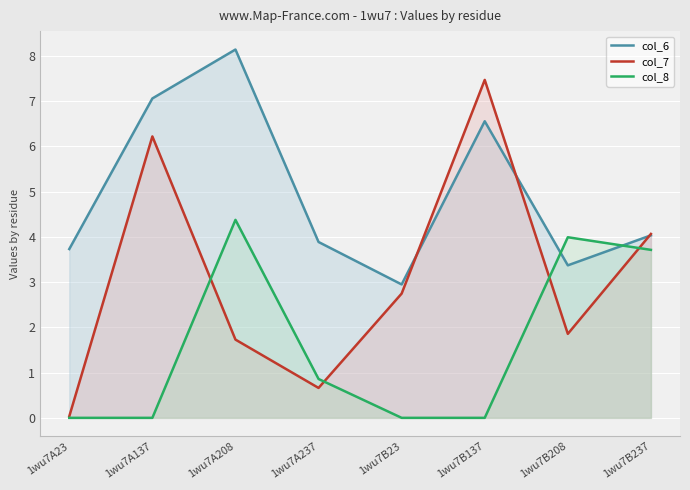

Which series has the largest total across all categories?

col_6